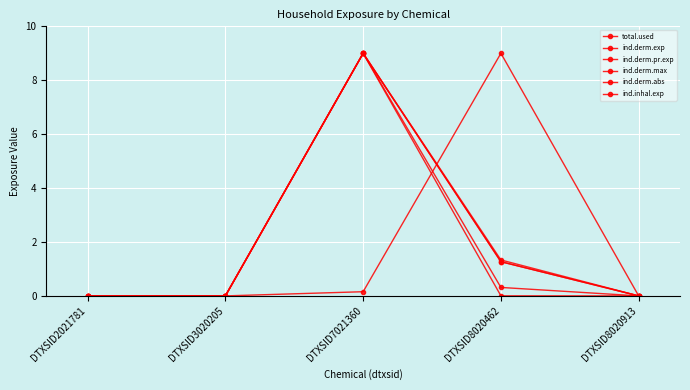

True or false: total.used has a value of 0.0 at DTXSID3020205.

True